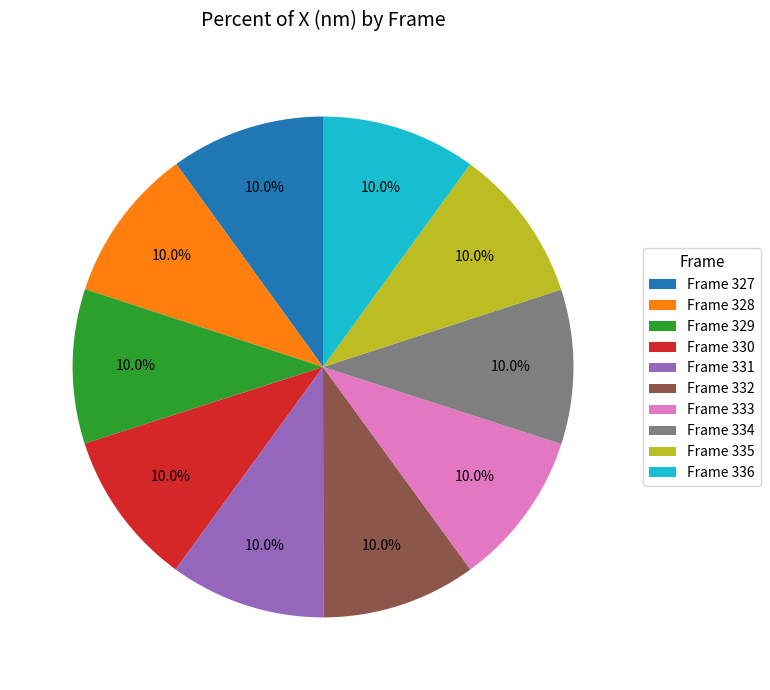

Count the number of slices in the pie.

10